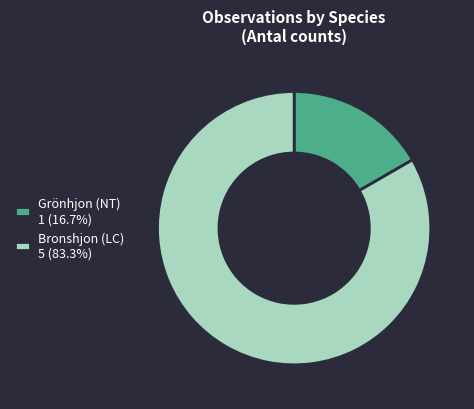

What is the smallest slice in the pie chart?

Grönhjon (NT)